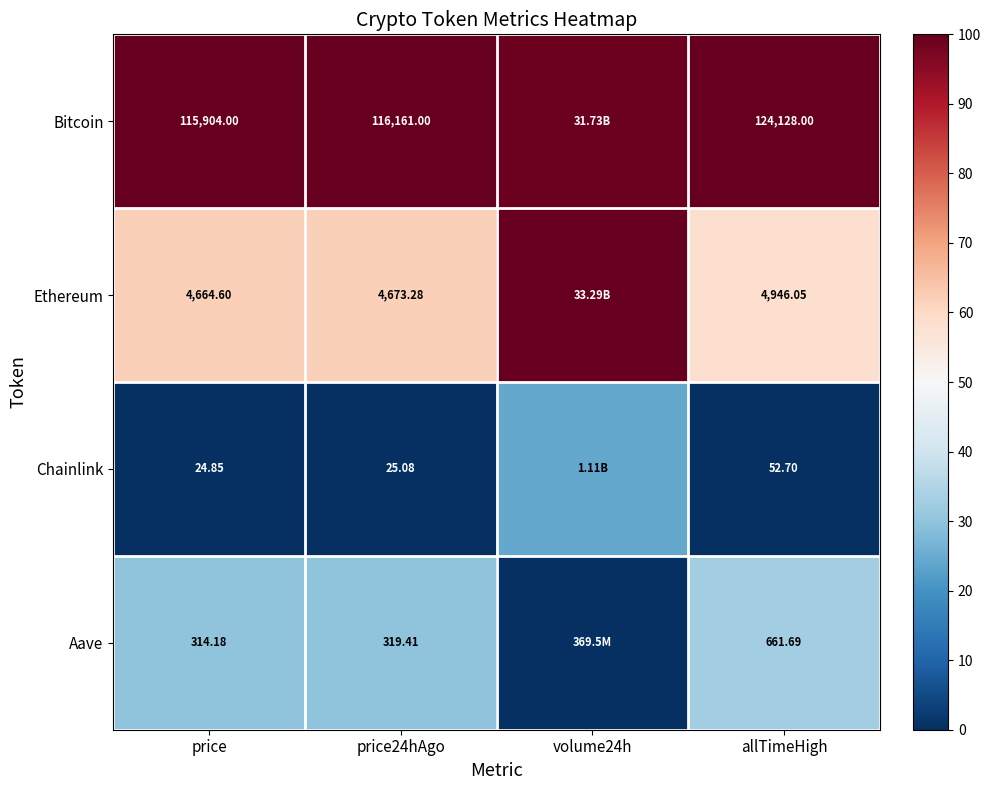

Rank the series at price from lowest to highest value.

Chainlink, Aave, Ethereum, Bitcoin